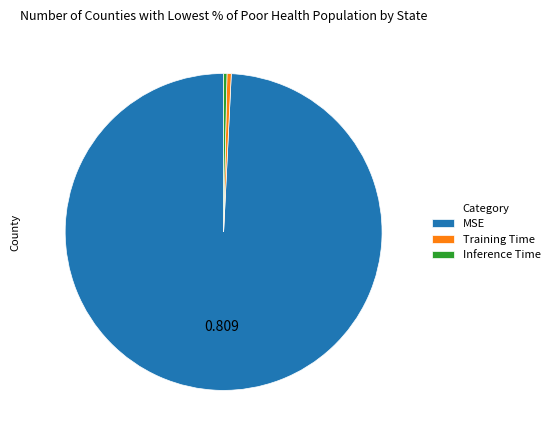

Is MSE the majority of the pie?

Yes